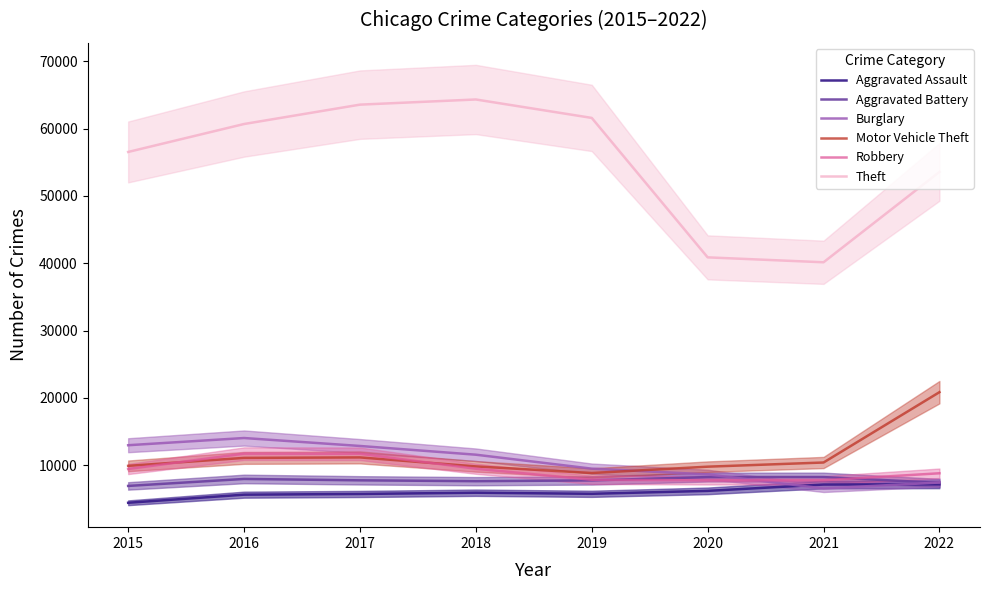

What is the lowest value of the Burglary series?

6541